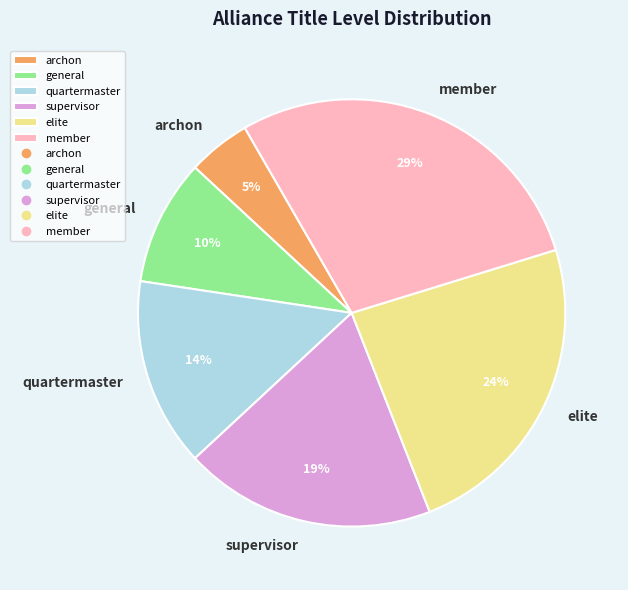

Is it true that elite is 24% of the pie?

True